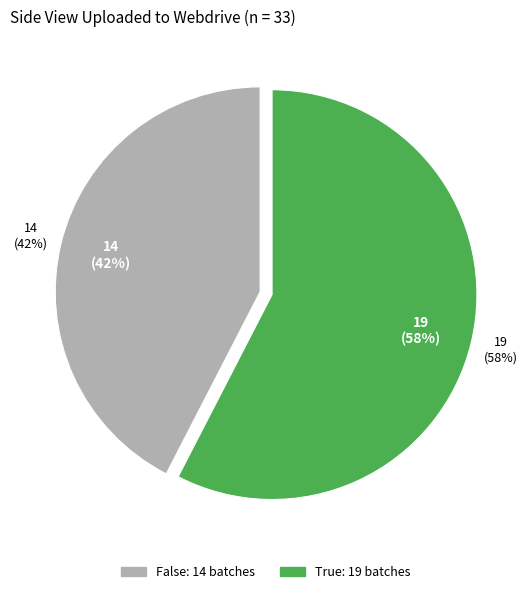

Count the number of slices in the pie.

2